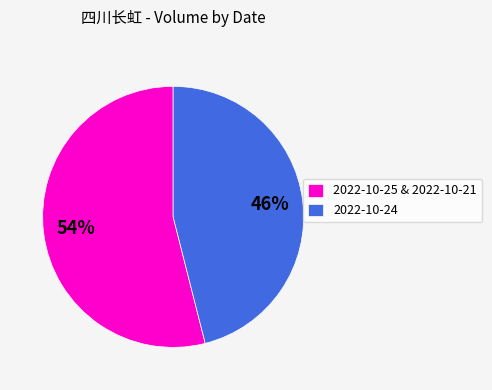

Does any single category account for the majority?

Yes